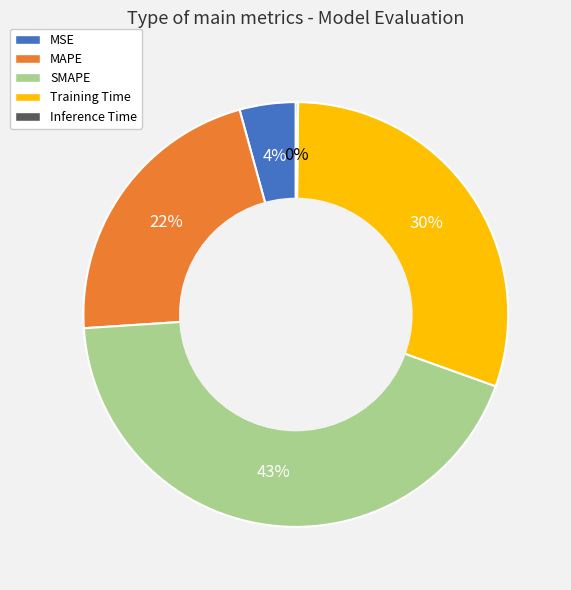

To the nearest percent, what is the difference between the largest and smallest slice percentages?

43%